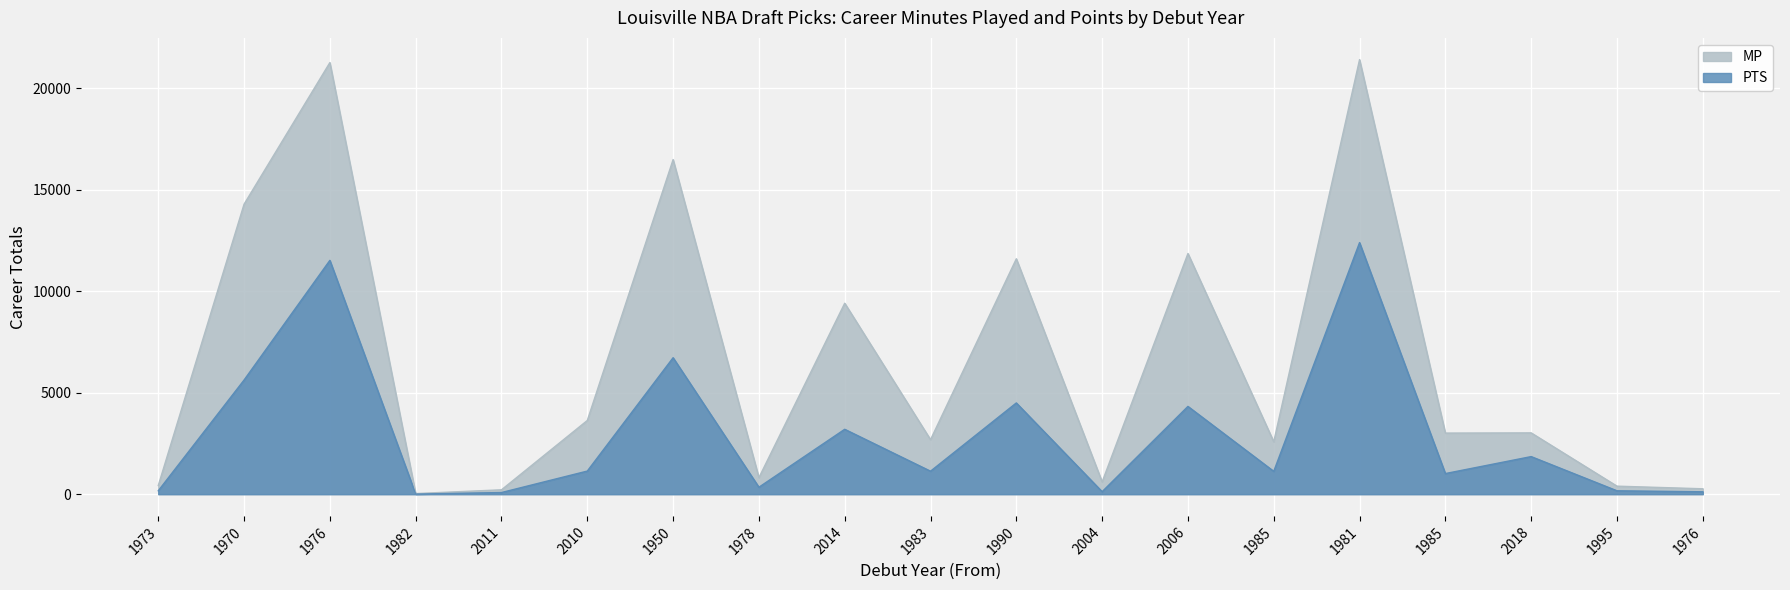

True or false: MP has more than 0 interior local peaks.

True